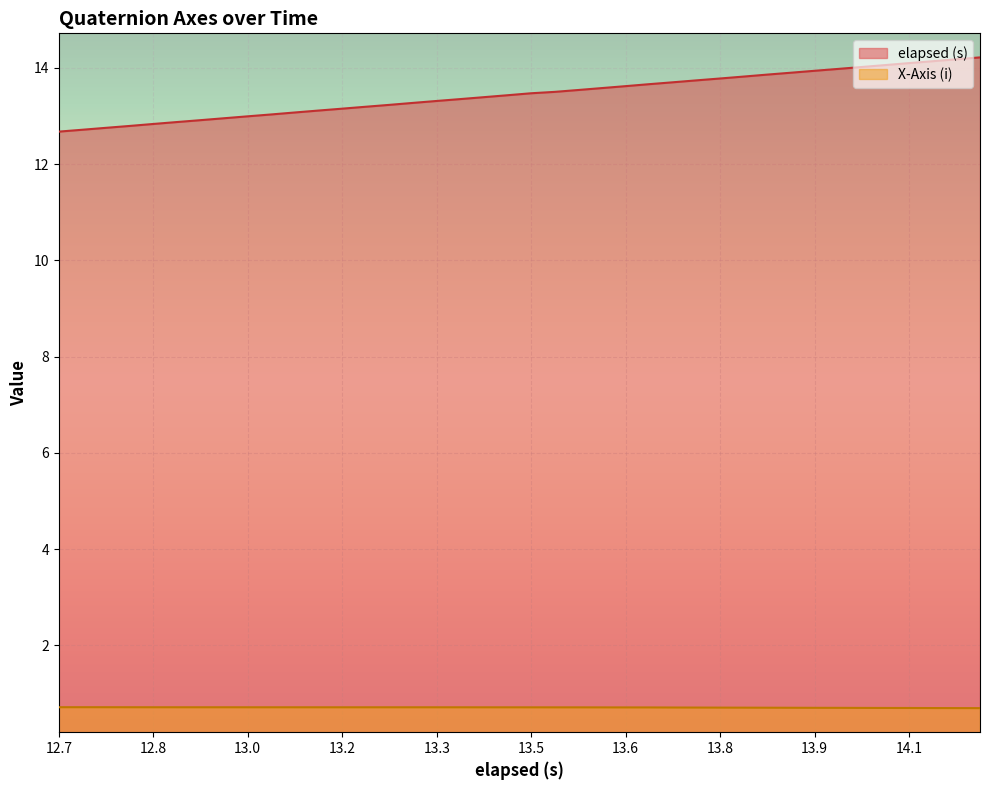

How many series are shown in this chart?

2